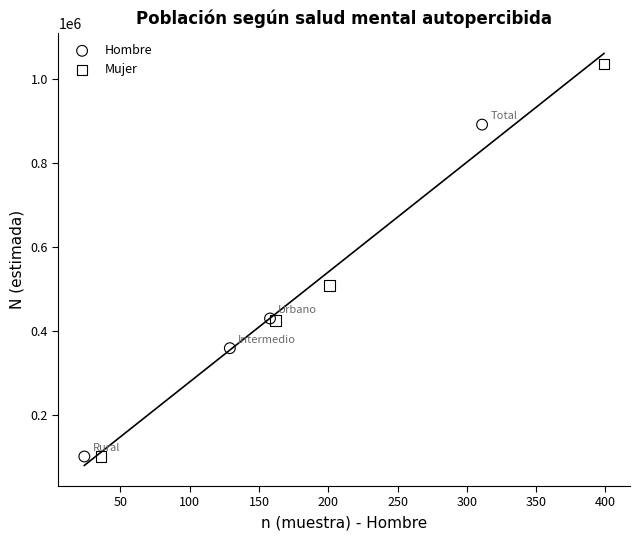

Which series has the largest Y range (max minus min)?

Mujer